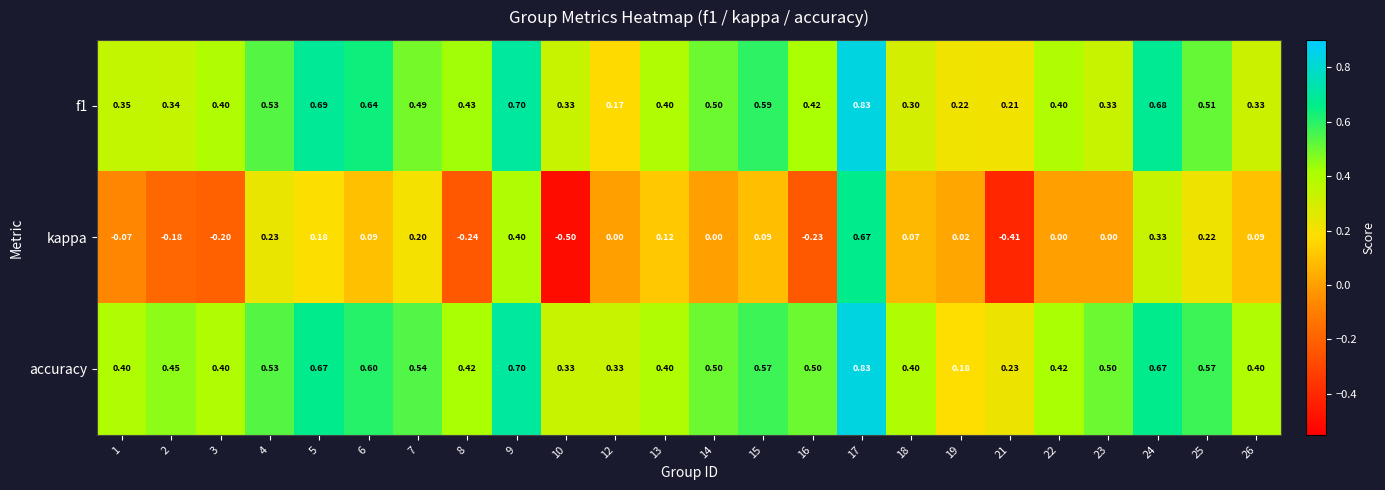

Which series has the largest total across all categories?

accuracy